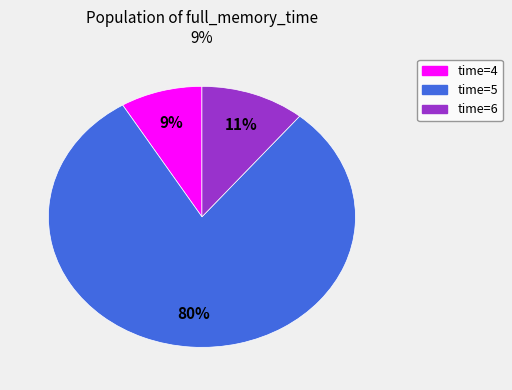

Is there any slice that represents more than half of the pie?

Yes